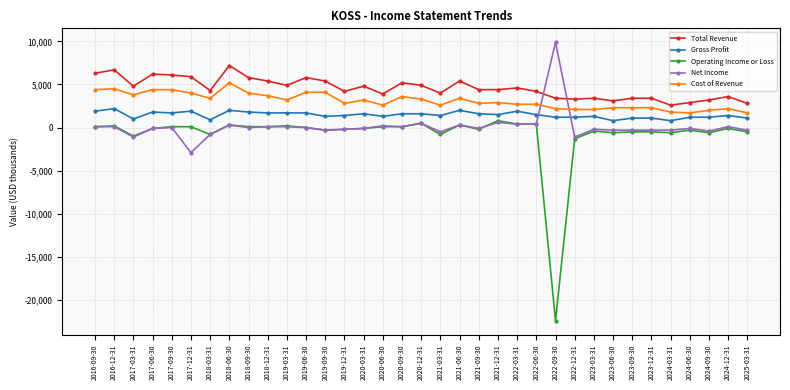

Rank the series by their average value, from lowest to highest.

Operating Income or Loss, Net Income, Gross Profit, Cost of Revenue, Total Revenue